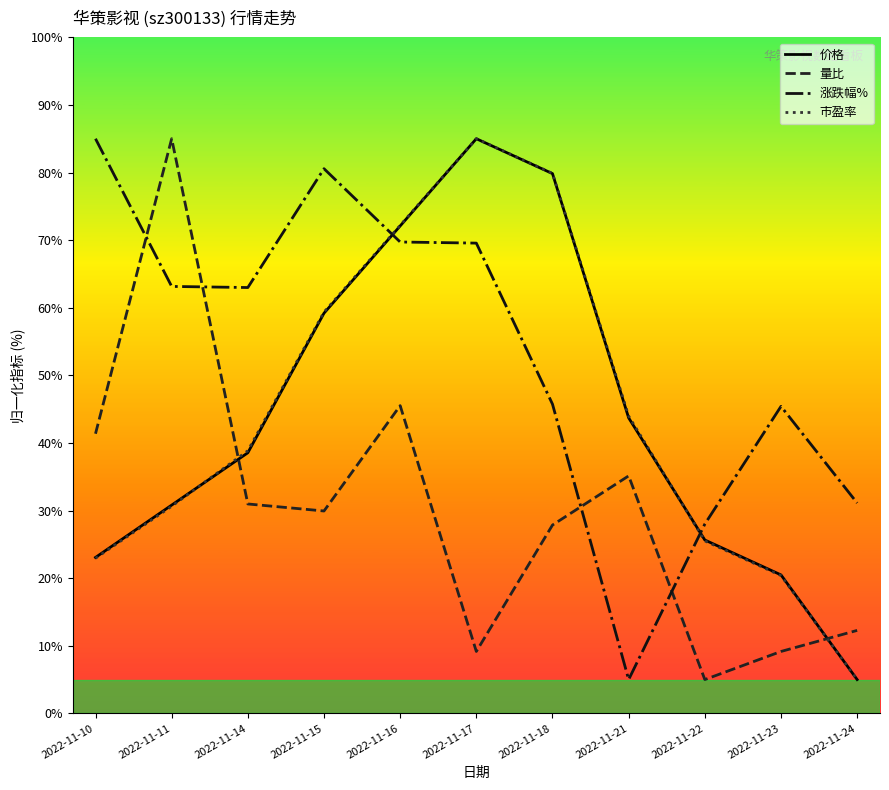

Where is 市盈率 nearest to the value 45?

2022-11-21